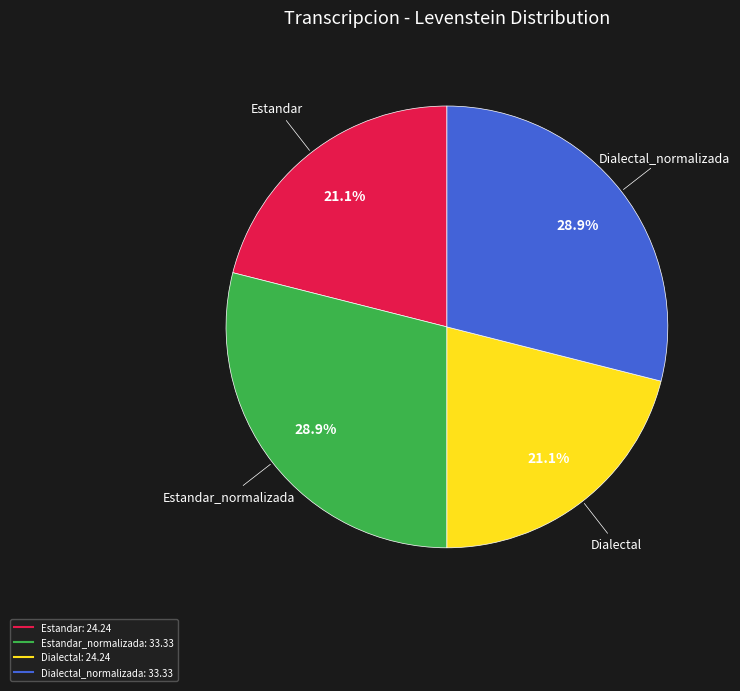

Is there a majority slice in this chart?

No